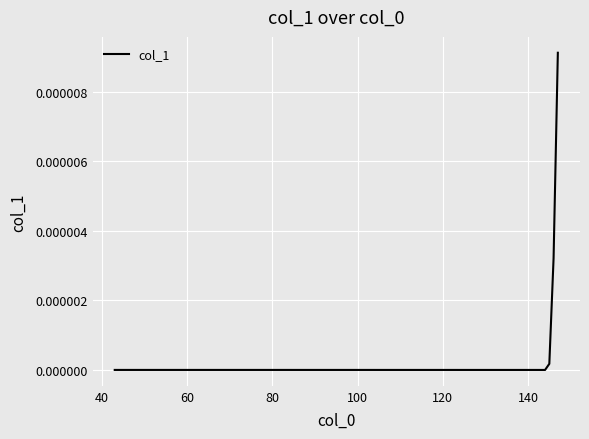

True or false: the data has more than 0 interior local peaks.

False